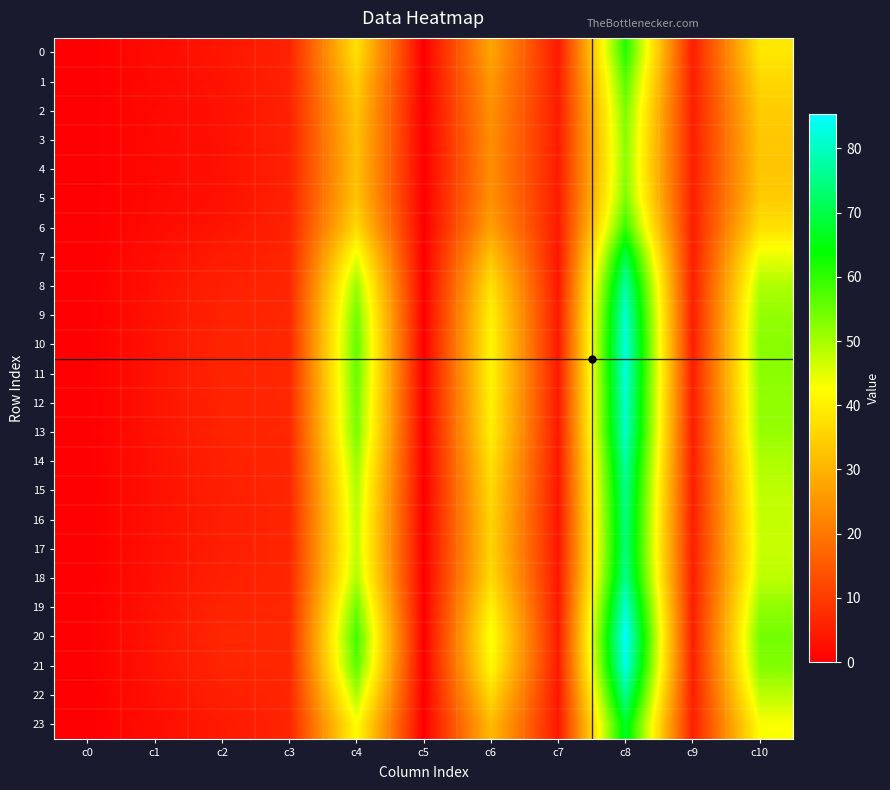

Rank the series at c3 from lowest to highest value.

4, 3, 5, 2, 1, 6, 0, 23, 7, 17, 16, 15, 22, 18, 14, 8, 13, 9, 12, 19, 11, 10, 21, 20